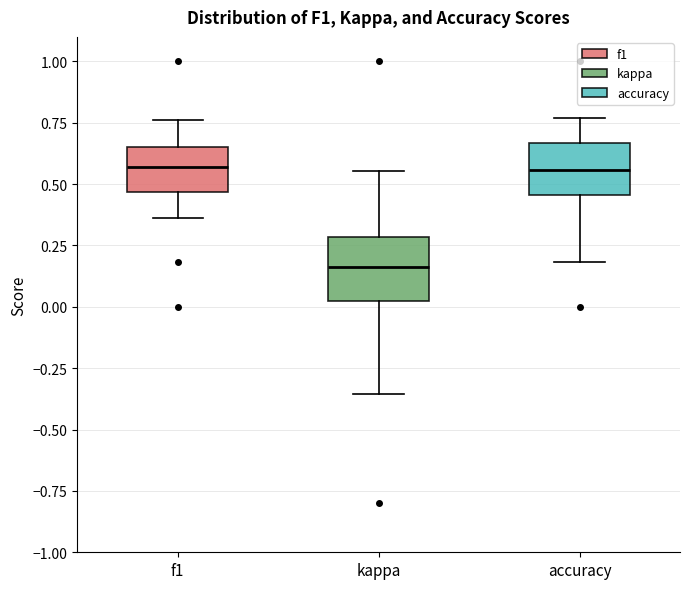

Which box has the lowest median line?

kappa